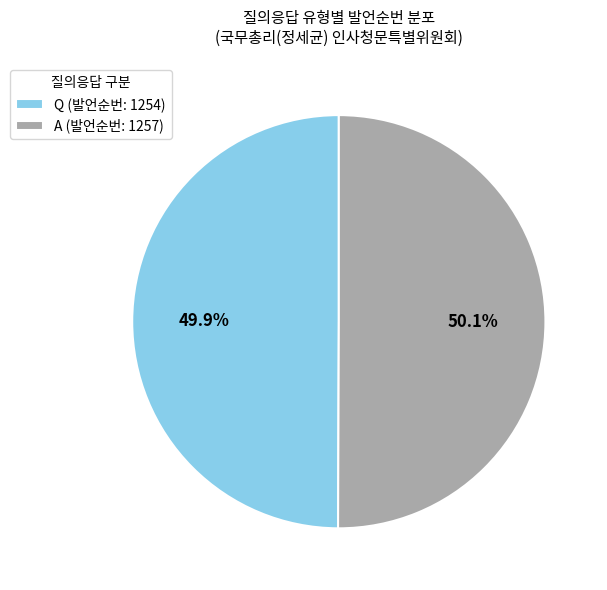

True or false: A (발언순번: 1257) accounts for 41% of the total.

False